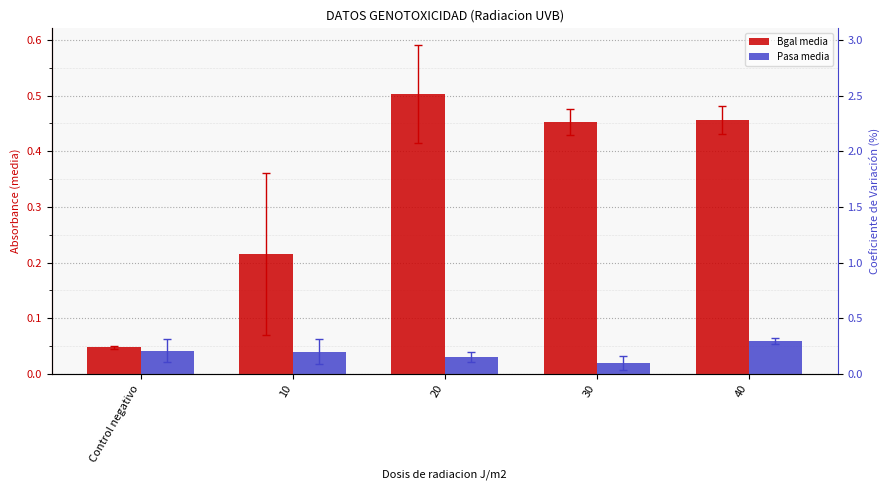

Reading left to right, what are all the values shown in this chart?

Bgal media: Control negativo=0.0	10=0.2	20=0.5	30=0.5	40=0.5
Pasa media: Control negativo=0.0	10=0.0	20=0.0	30=0.0	40=0.1